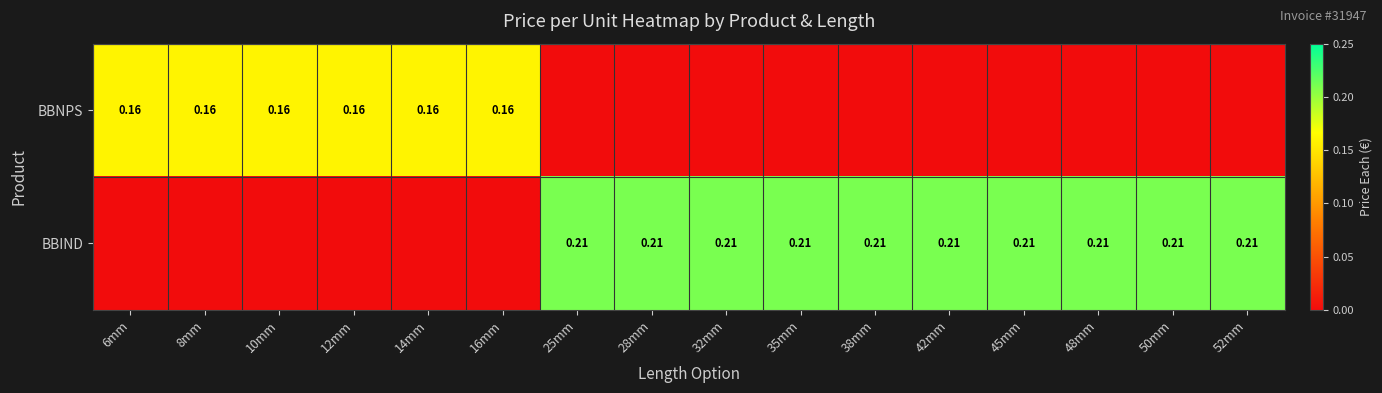

Is the value of BBNPS at 8mm greater than the value of BBIND at 38mm?

No